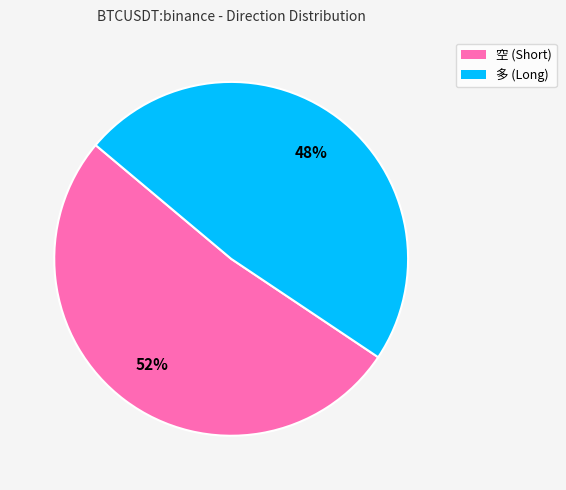

To the nearest percent, what is the combined percentage of 多 and 空?

100%